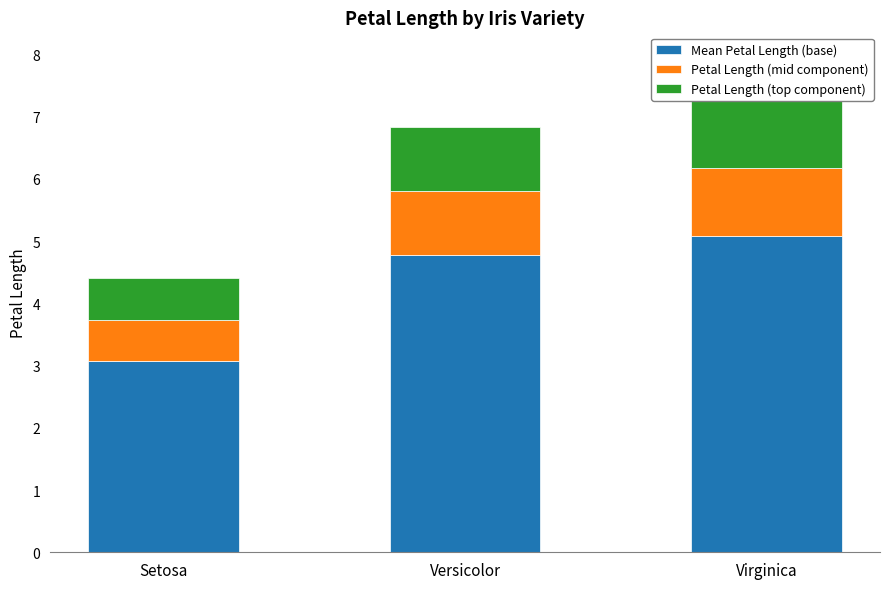

What is the maximum value for Petal Length (top component)?

1.1